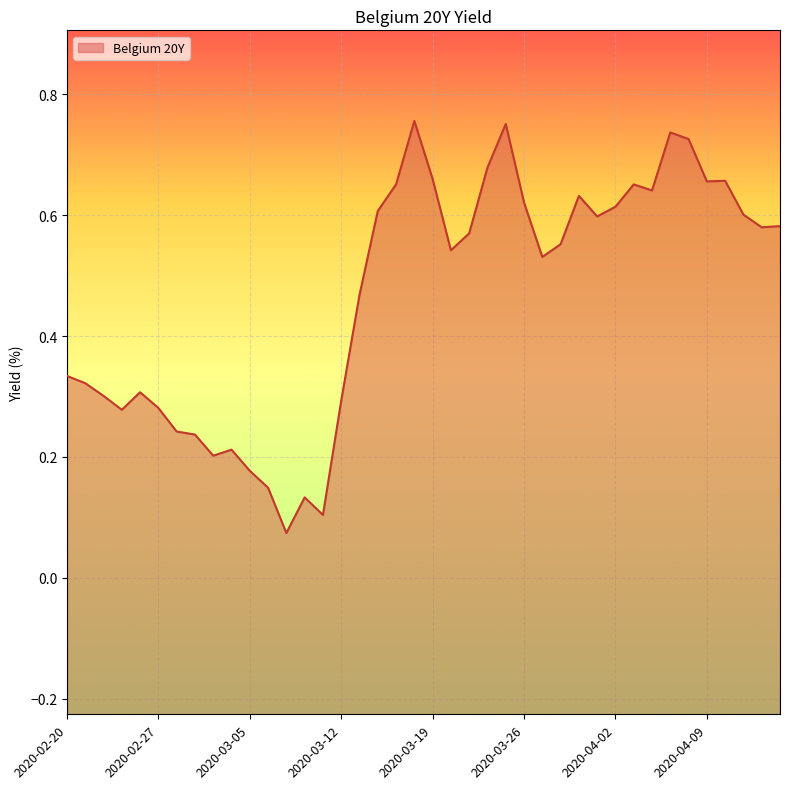

How many data points does each series have?

40